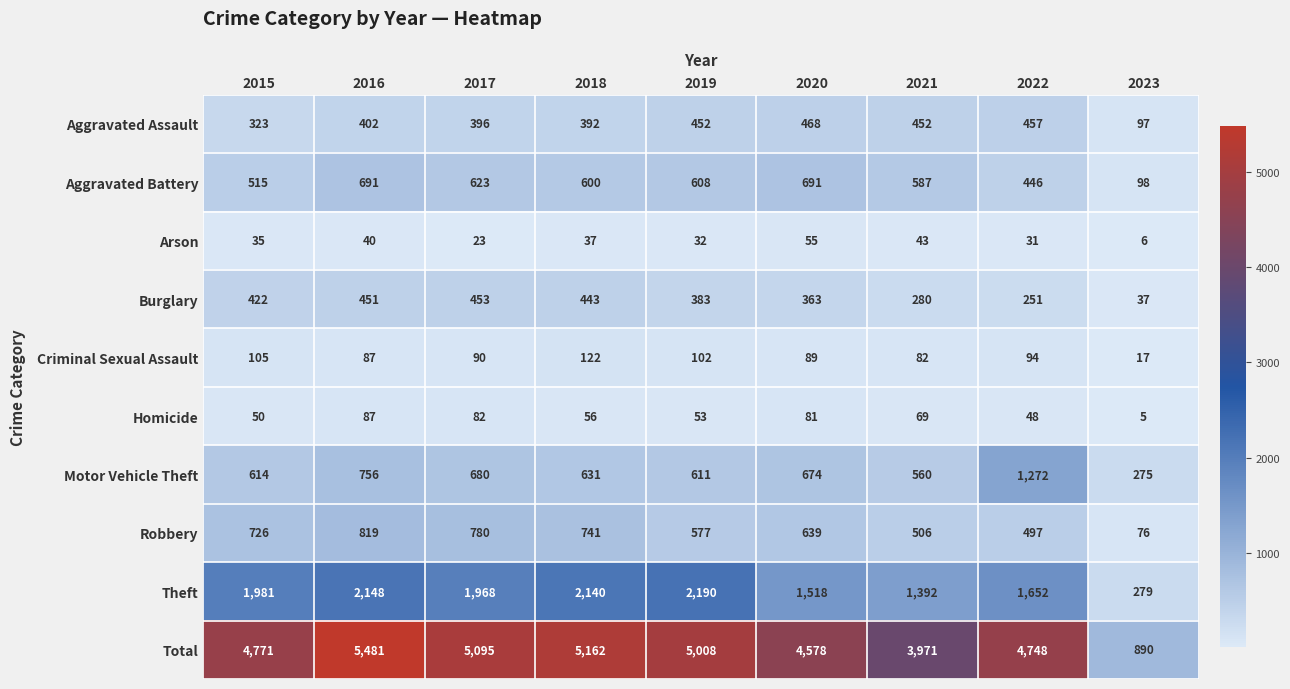

True or false: Homicide has a value of 80 at 2019.

False